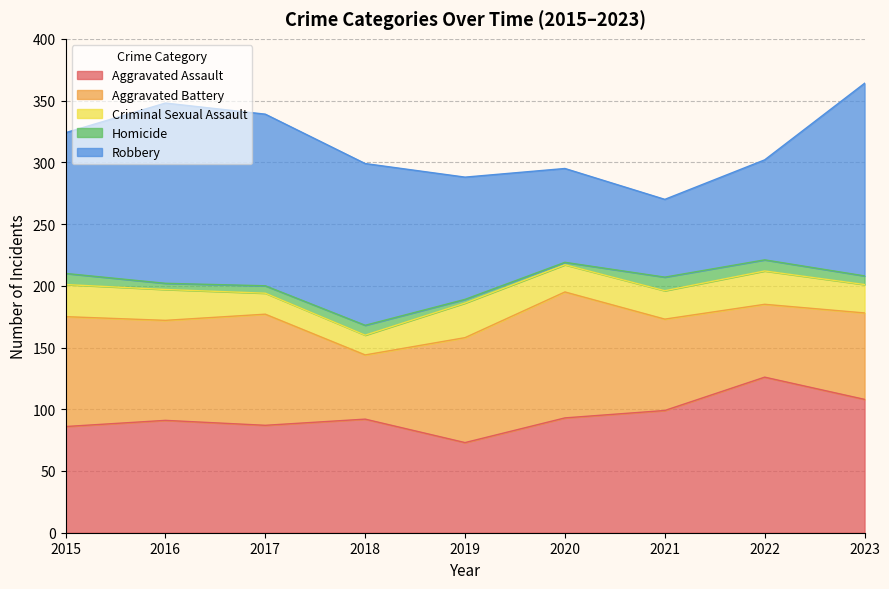

In Aggravated Assault, how many points are higher than both neighbors (excluding endpoints)?

3